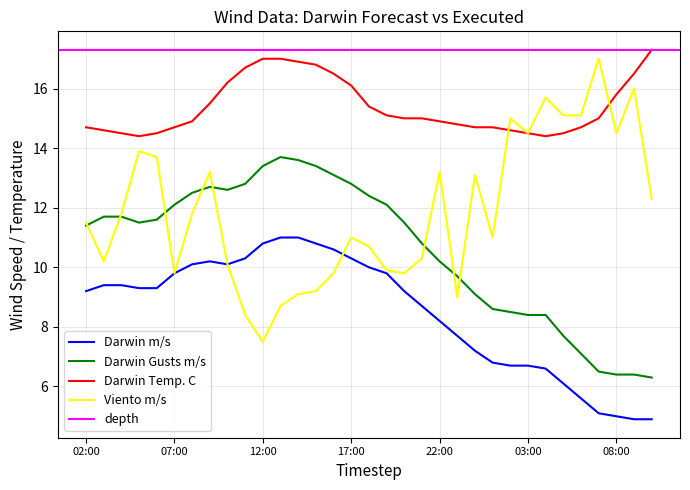

At which label does Viento m/s reach its minimum?

12:00